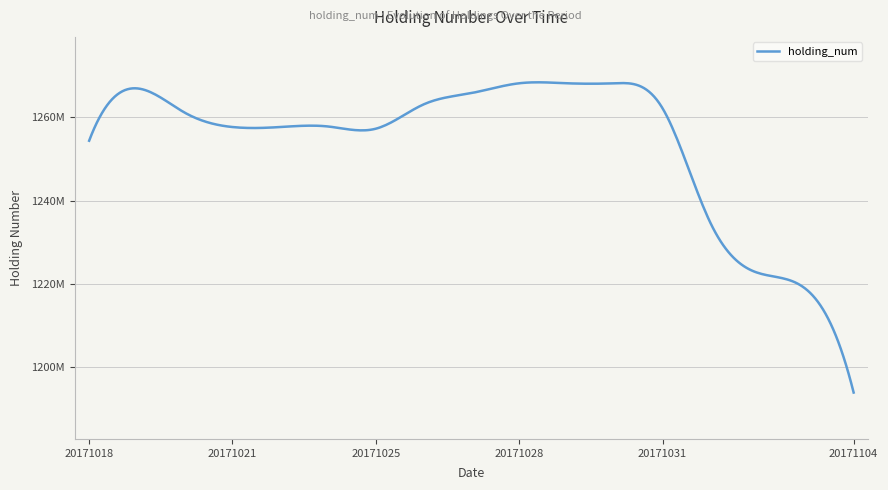

Where is the first local minimum?

20171025